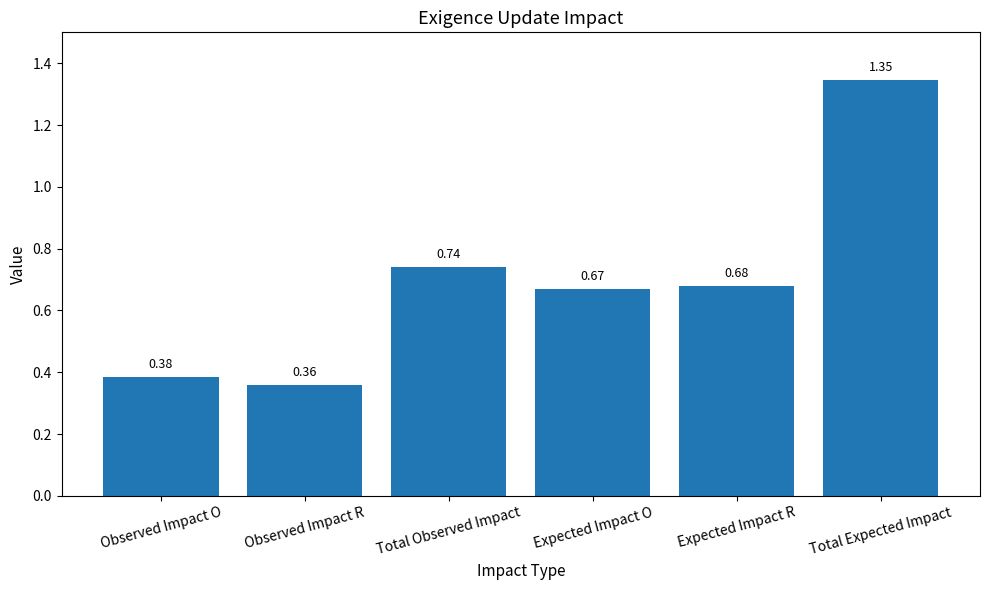

Is it true that the value at Observed Impact R is 0.2?

False